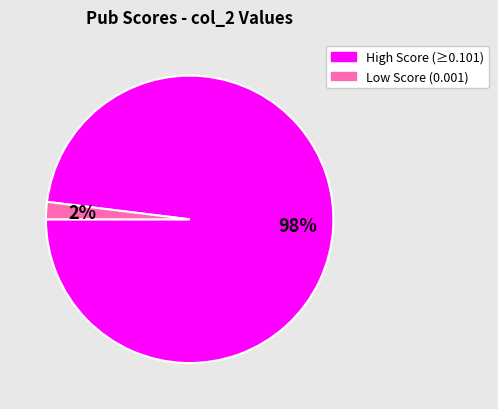

To the nearest percent, what is the difference between the largest and smallest slice percentages?

96%